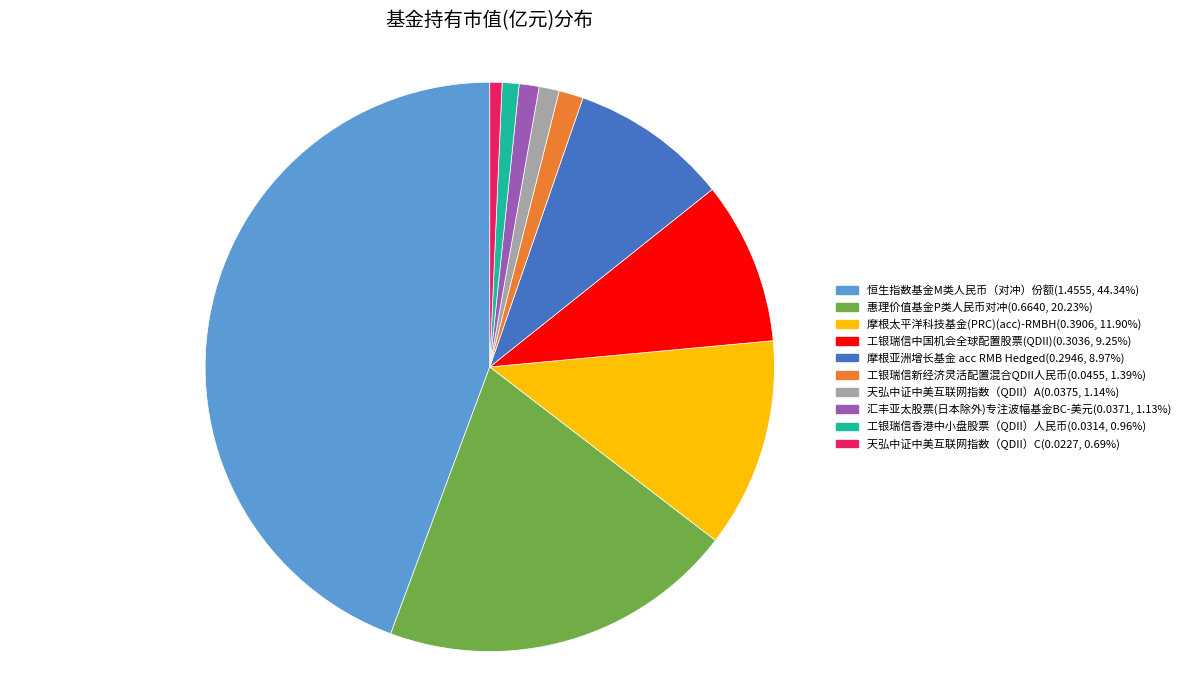

Is the sum of 天弘中证中美互联网指数（QDII）C and 工银瑞信中国机会全球配置股票(QDII) greater than half?

No